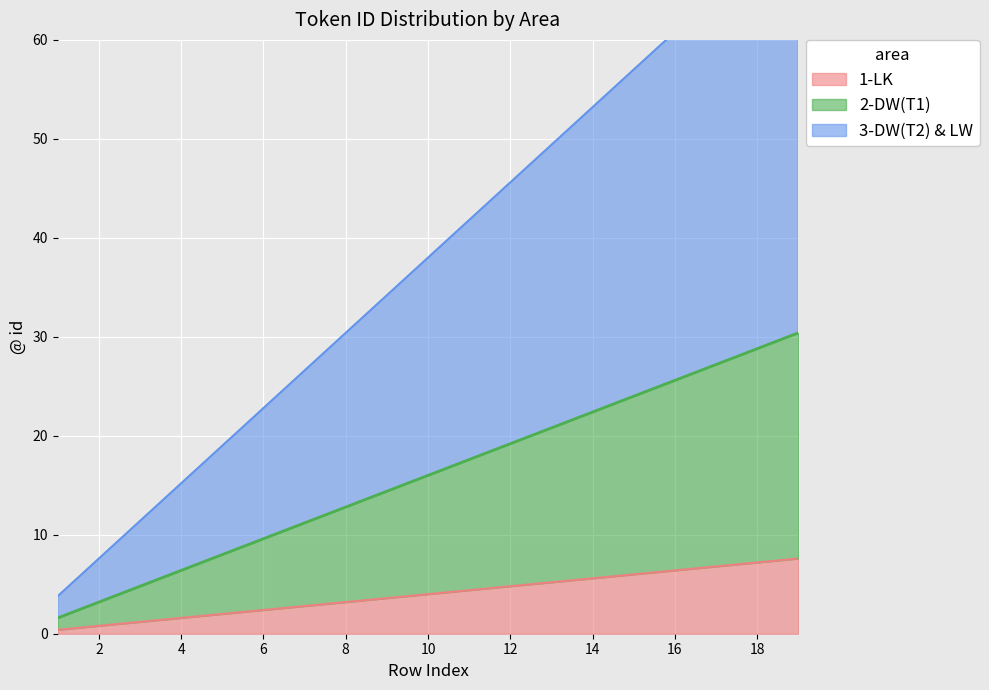

What is the highest value of the 1-LK series?

7.6